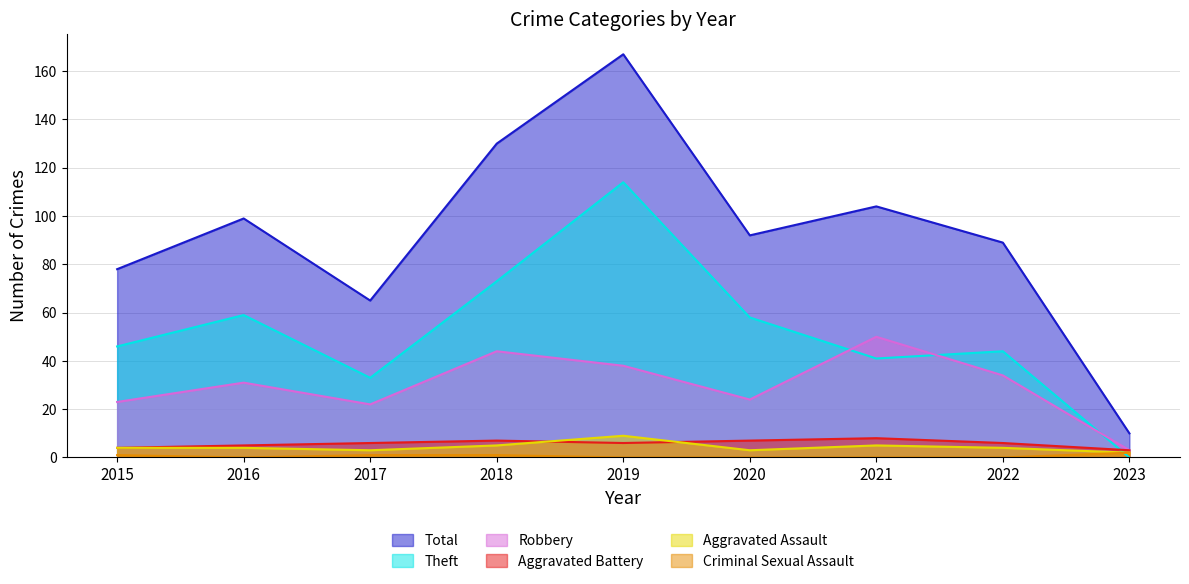

True or false: Criminal Sexual Assault has more than 0 points higher than both neighbors.

False